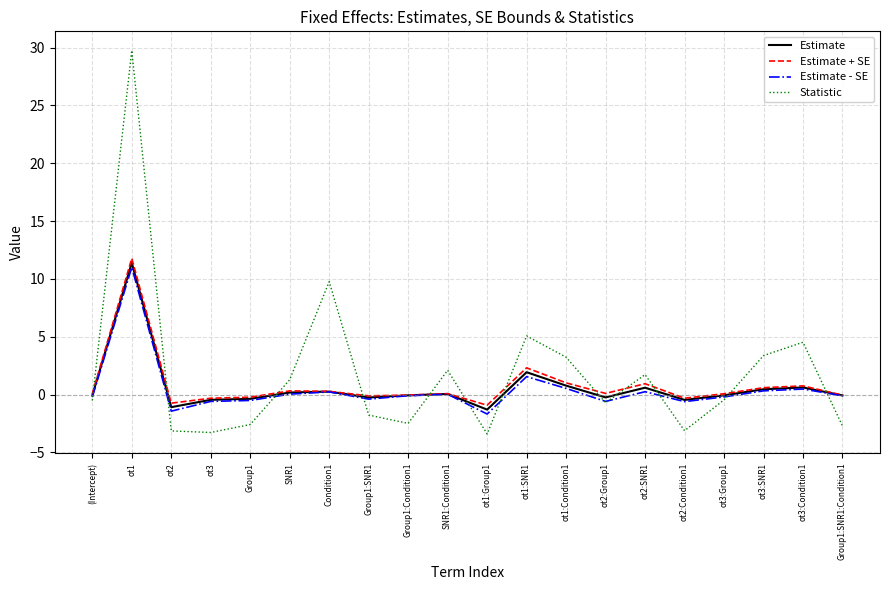

Which category has the highest value across all series?

ot1